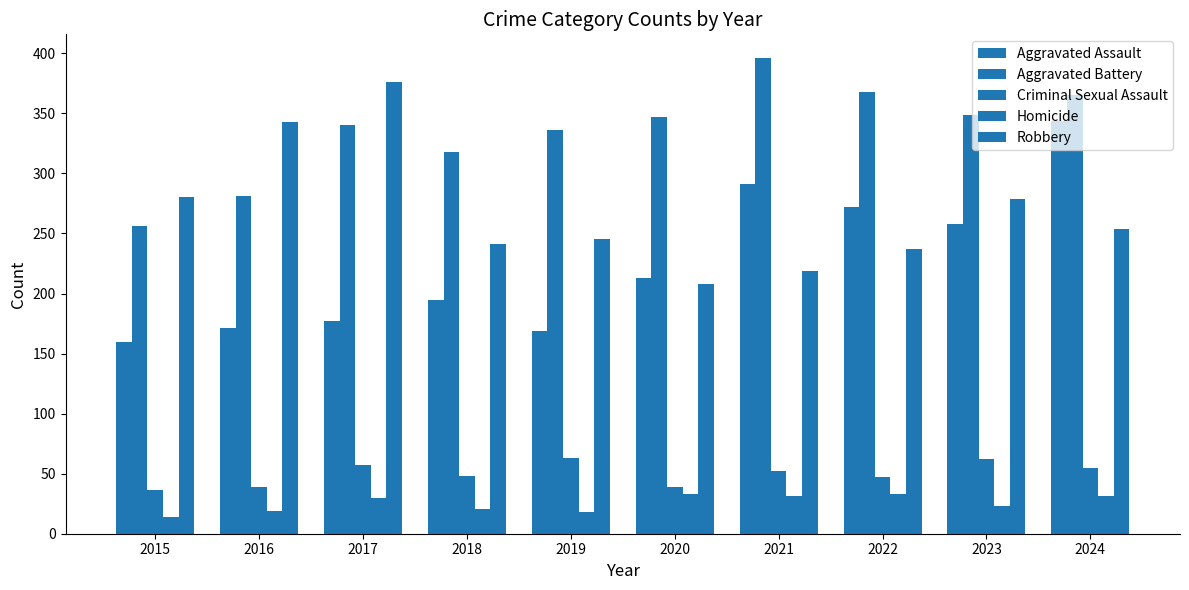

How many distinct data groups are displayed?

5